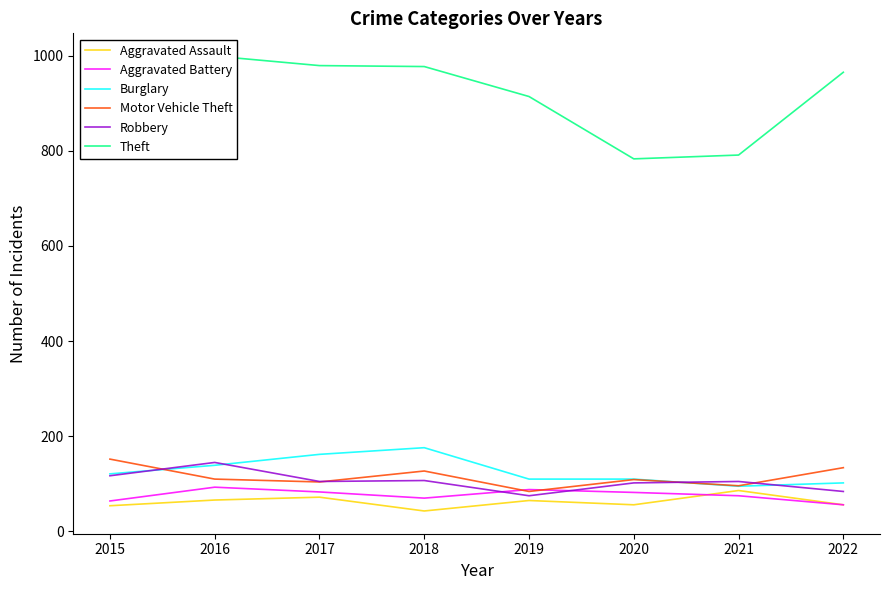

What is the value of the Burglary point at the 1st from the left?

121